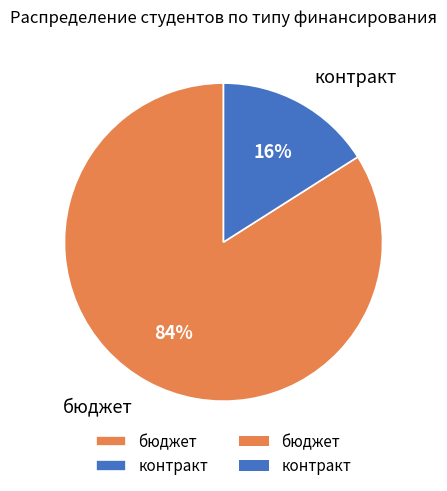

Approximately how many times larger is the value at бюджет compared to контракт?

5.2